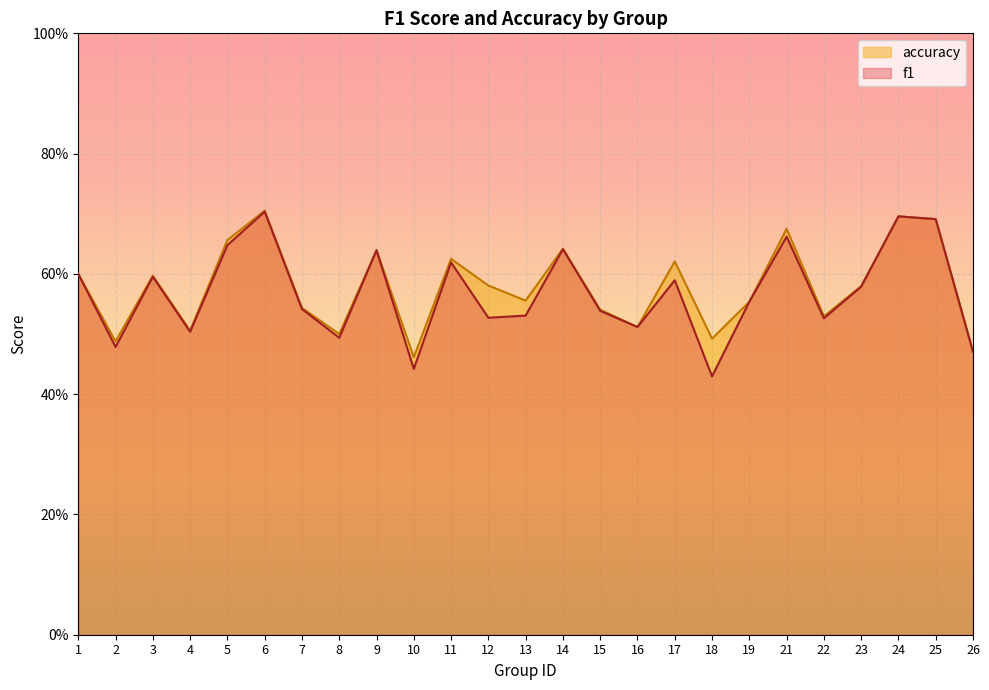

Where do f1 and accuracy first cross each other?

18 and 19